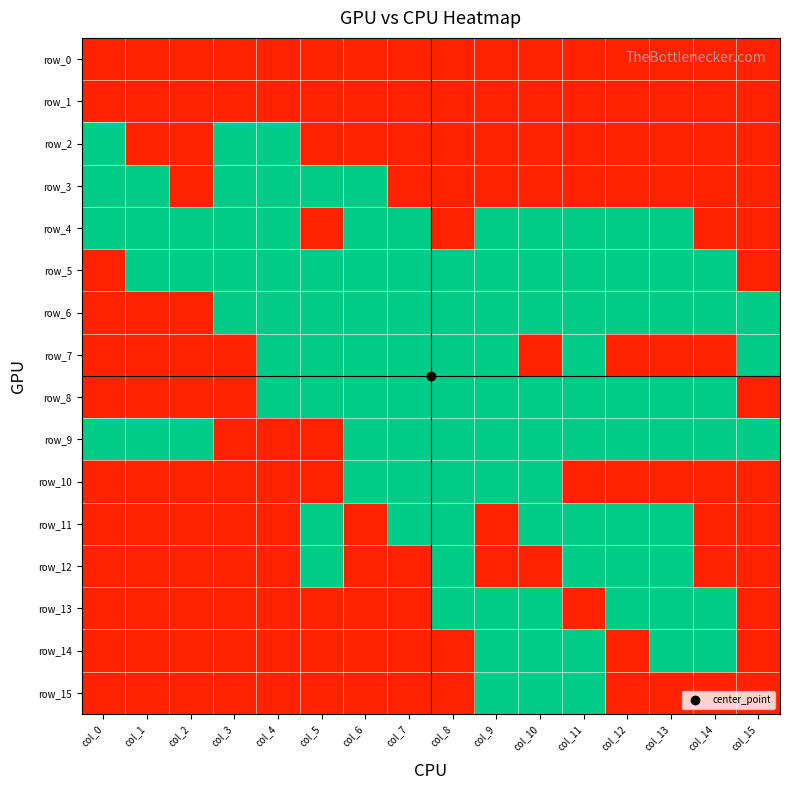

What is the difference between the highest and lowest values at col_6?

1